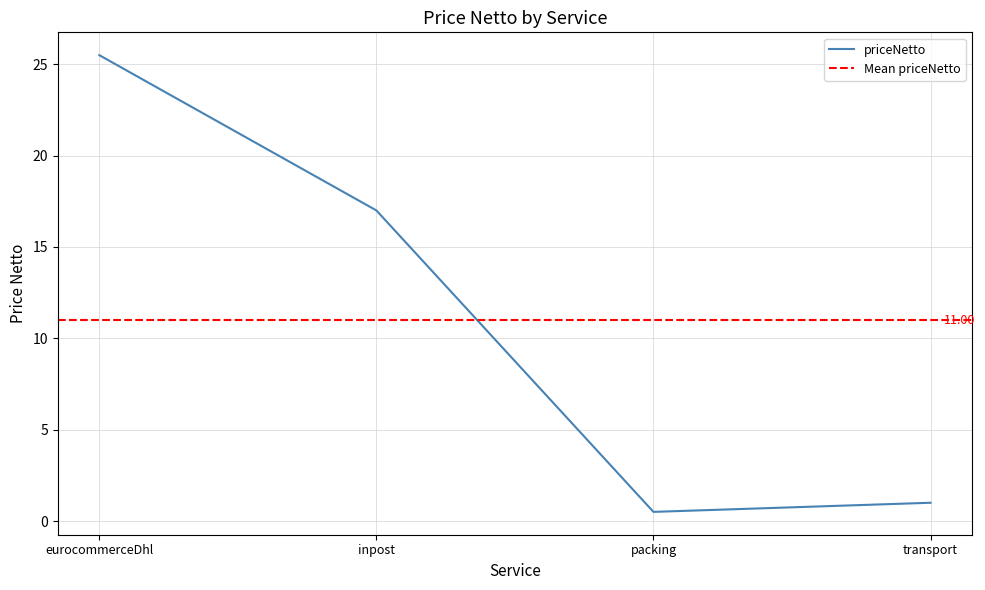

List the labels in order of value, largest first.

eurocommerceDhl, inpost, transport, packing